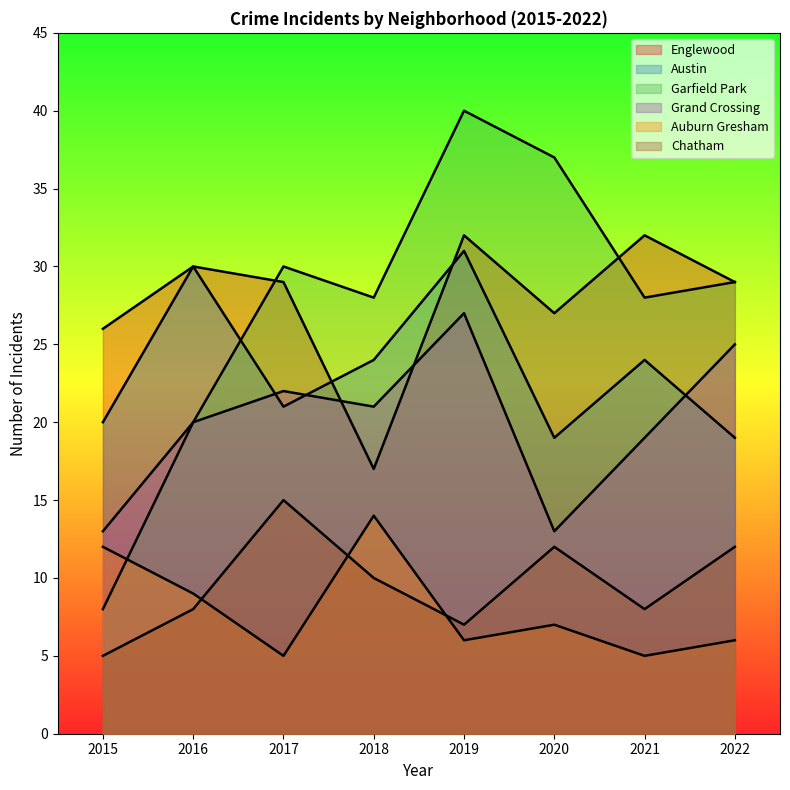

Which series has the largest total across all categories?

Englewood